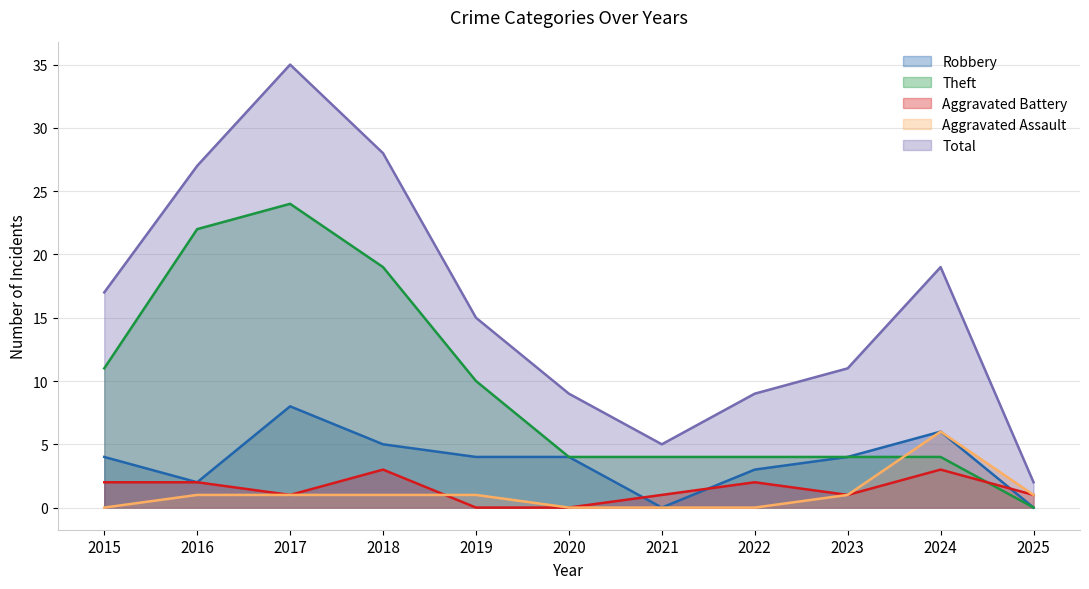

How many lines are shown in the chart?

5